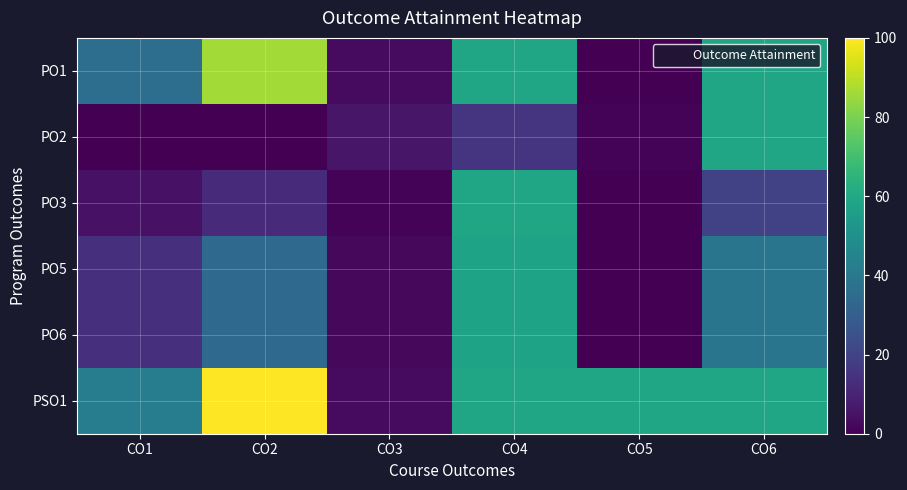

At which category is the sum across all series the highest?

CO4